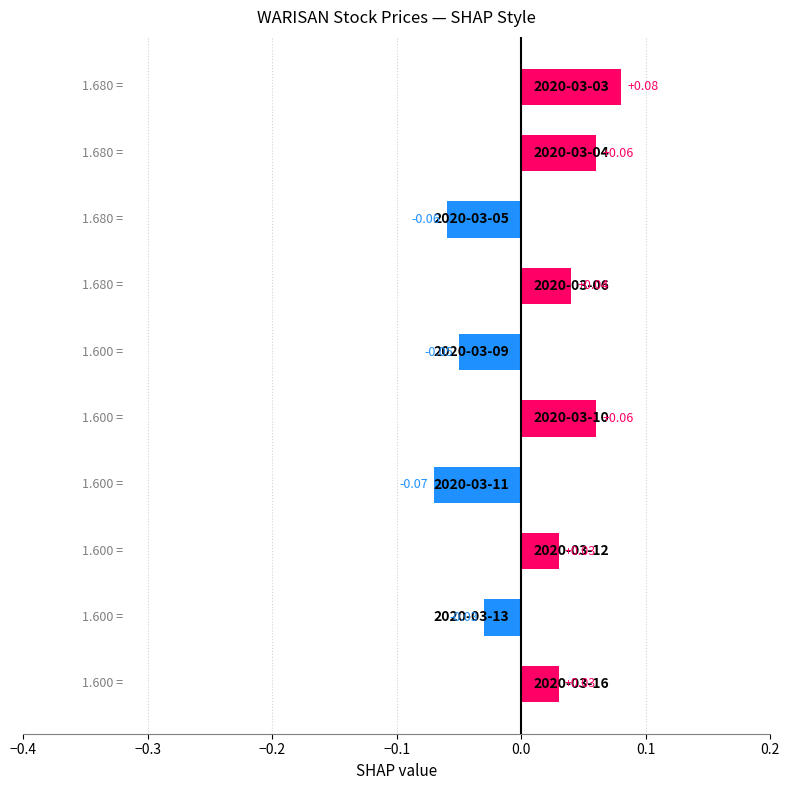

How many data points are less than 0?

4